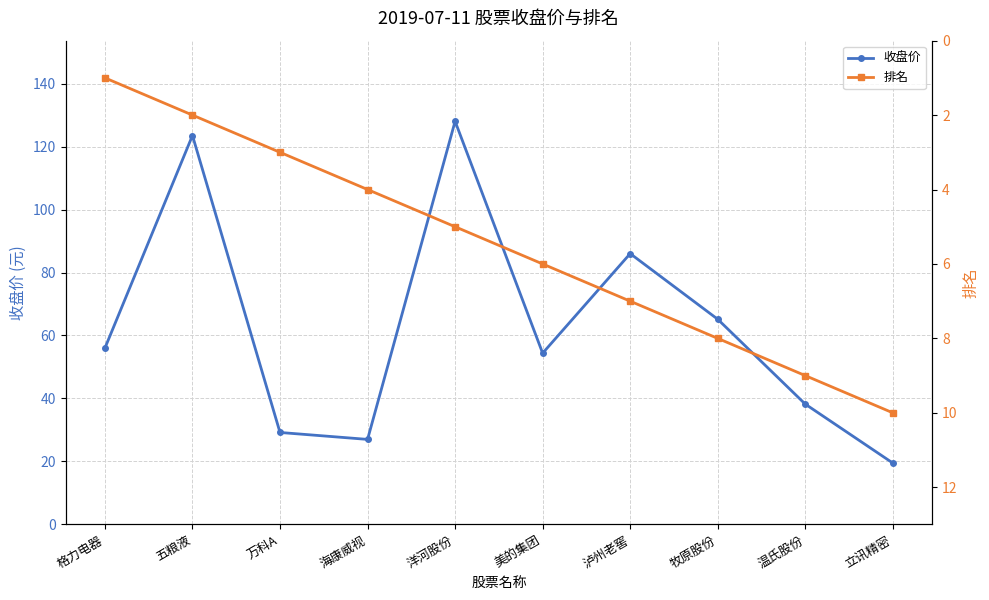

Reading left to right, list all the values displayed in this chart.

收盘价: 56.0	123.5	29.2	27.0	128.0	54.4	86.0	65.2	38.2	19.5
排名: 1.0	2.0	3.0	4.0	5.0	6.0	7.0	8.0	9.0	10.0